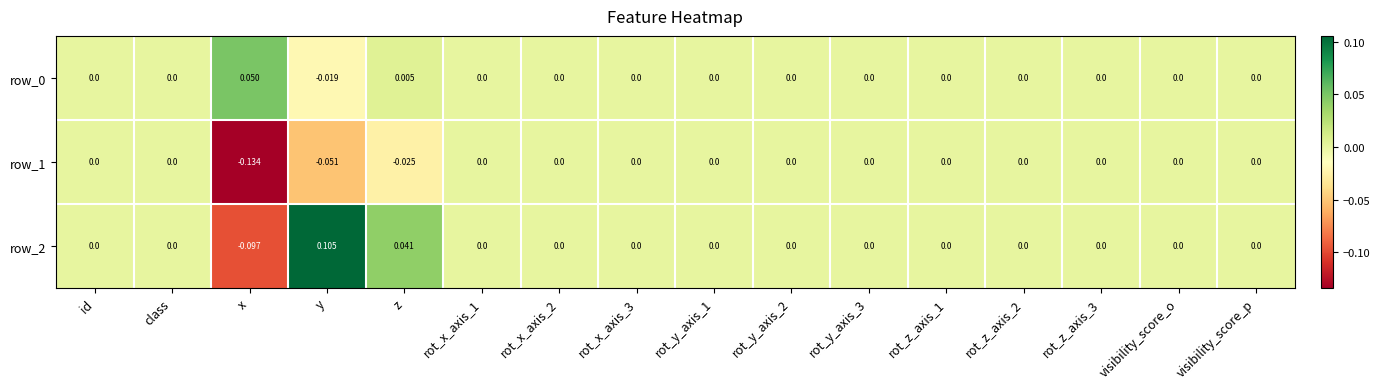

At which label does row_2 reach its minimum?

x